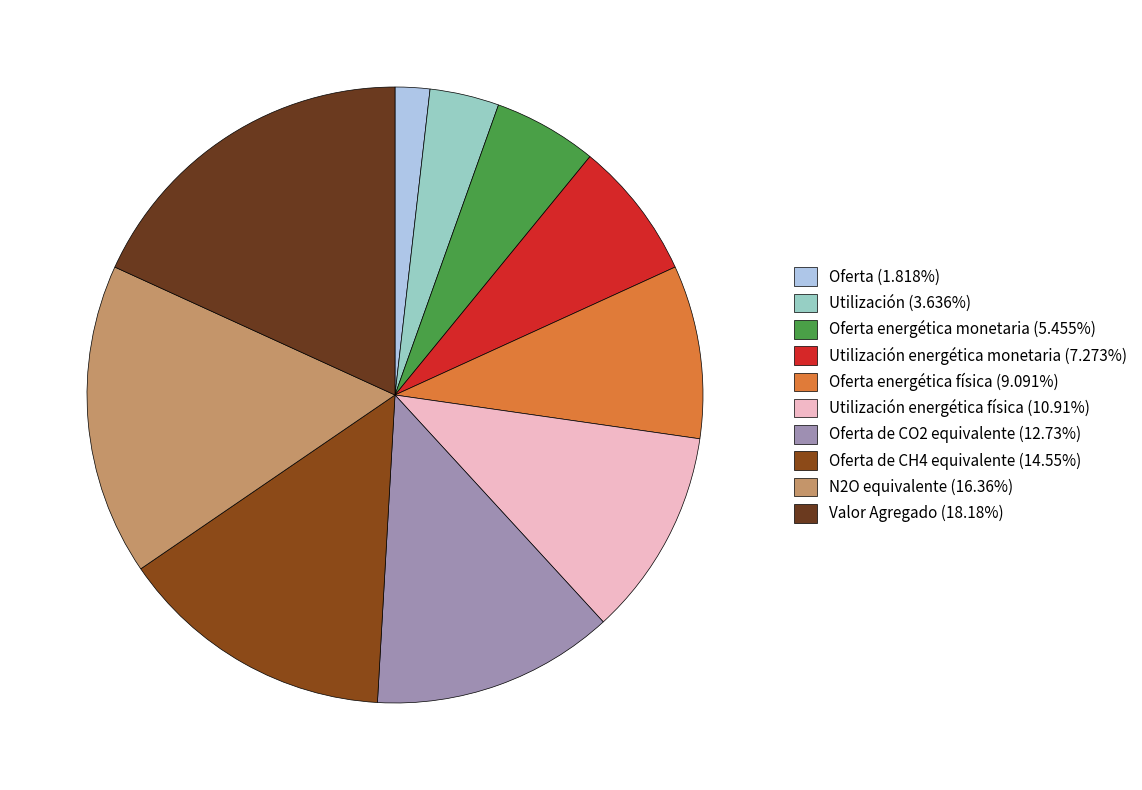

Count the number of slices in the pie.

10